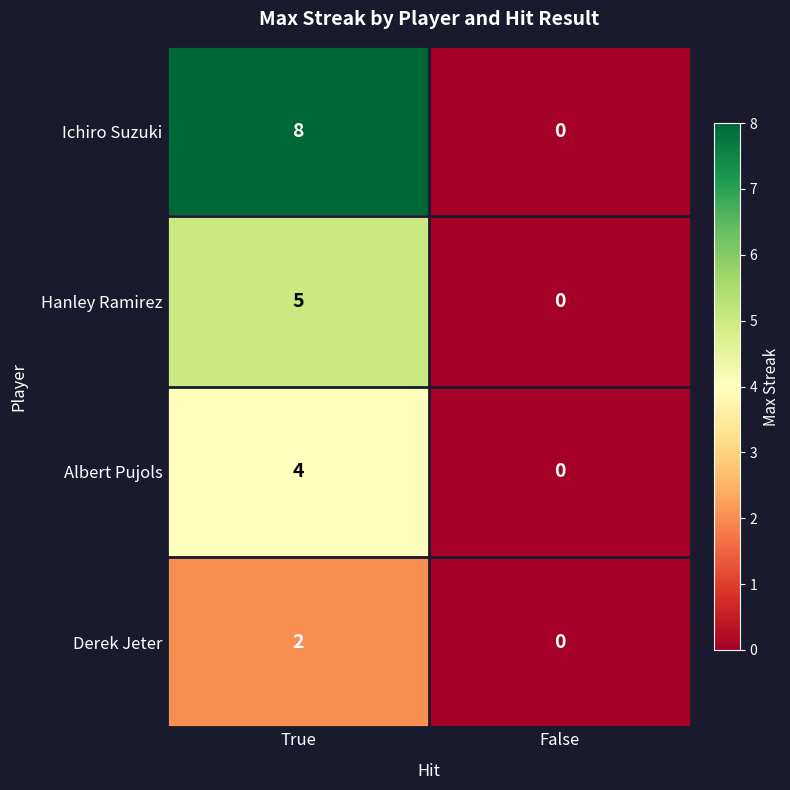

What value does the Ichiro Suzuki series have at True?

8